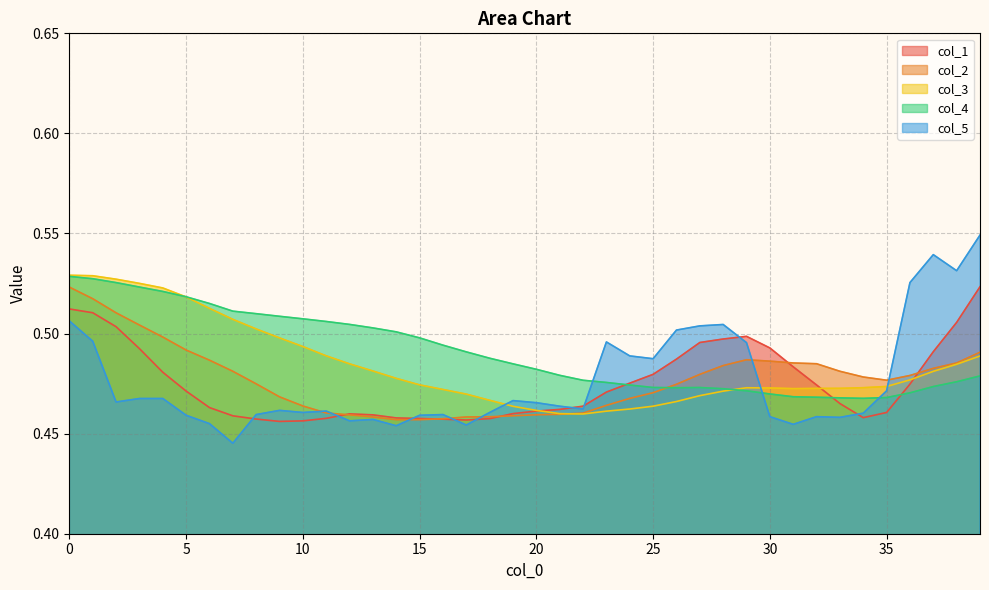

Reading left to right, extract all data points from this chart.

col_1: 0=0.5	1=0.5	2=0.5	3=0.5	4=0.5	5=0.5	6=0.5	7=0.5	8=0.5	9=0.5	10=0.5	11=0.5	12=0.5	13=0.5	14=0.5	15=0.5	16=0.5	17=0.5	18=0.5	19=0.5	20=0.5	21=0.5	22=0.5	23=0.5	24=0.5	25=0.5	26=0.5	27=0.5	28=0.5	29=0.5	30=0.5	31=0.5	32=0.5	33=0.5	34=0.5	35=0.5	36=0.5	37=0.5	38=0.5	39=0.5
col_2: 0=0.5	1=0.5	2=0.5	3=0.5	4=0.5	5=0.5	6=0.5	7=0.5	8=0.5	9=0.5	10=0.5	11=0.5	12=0.5	13=0.5	14=0.5	15=0.5	16=0.5	17=0.5	18=0.5	19=0.5	20=0.5	21=0.5	22=0.5	23=0.5	24=0.5	25=0.5	26=0.5	27=0.5	28=0.5	29=0.5	30=0.5	31=0.5	32=0.5	33=0.5	34=0.5	35=0.5	36=0.5	37=0.5	38=0.5	39=0.5
col_3: 0=0.5	1=0.5	2=0.5	3=0.5	4=0.5	5=0.5	6=0.5	7=0.5	8=0.5	9=0.5	10=0.5	11=0.5	12=0.5	13=0.5	14=0.5	15=0.5	16=0.5	17=0.5	18=0.5	19=0.5	20=0.5	21=0.5	22=0.5	23=0.5	24=0.5	25=0.5	26=0.5	27=0.5	28=0.5	29=0.5	30=0.5	31=0.5	32=0.5	33=0.5	34=0.5	35=0.5	36=0.5	37=0.5	38=0.5	39=0.5
col_4: 0=0.5	1=0.5	2=0.5	3=0.5	4=0.5	5=0.5	6=0.5	7=0.5	8=0.5	9=0.5	10=0.5	11=0.5	12=0.5	13=0.5	14=0.5	15=0.5	16=0.5	17=0.5	18=0.5	19=0.5	20=0.5	21=0.5	22=0.5	23=0.5	24=0.5	25=0.5	26=0.5	27=0.5	28=0.5	29=0.5	30=0.5	31=0.5	32=0.5	33=0.5	34=0.5	35=0.5	36=0.5	37=0.5	38=0.5	39=0.5
col_5: 0=0.5	1=0.5	2=0.5	3=0.5	4=0.5	5=0.5	6=0.5	7=0.4	8=0.5	9=0.5	10=0.5	11=0.5	12=0.5	13=0.5	14=0.5	15=0.5	16=0.5	17=0.5	18=0.5	19=0.5	20=0.5	21=0.5	22=0.5	23=0.5	24=0.5	25=0.5	26=0.5	27=0.5	28=0.5	29=0.5	30=0.5	31=0.5	32=0.5	33=0.5	34=0.5	35=0.5	36=0.5	37=0.5	38=0.5	39=0.5